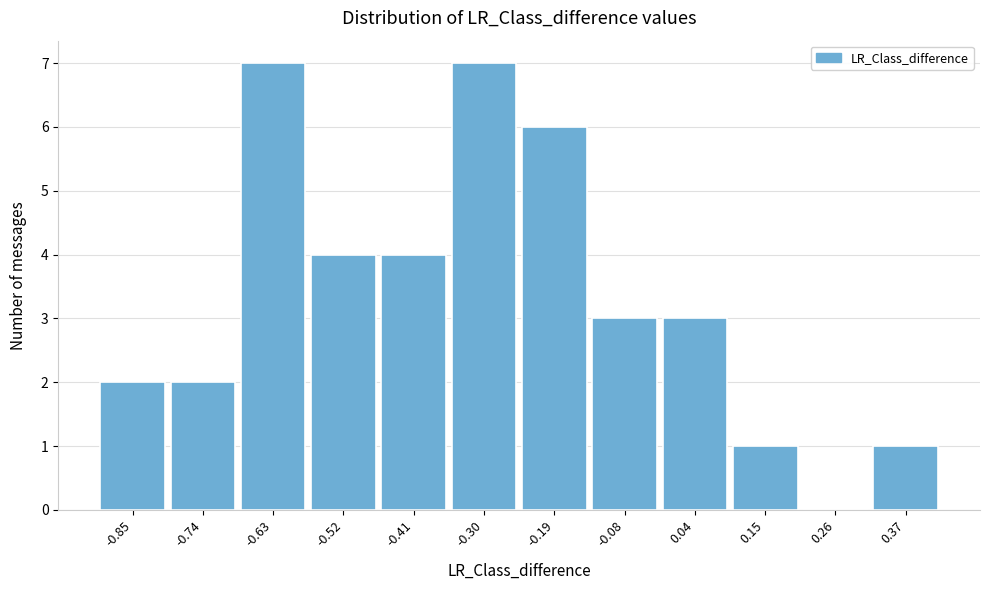

Reading right to left, extract all data points from this chart.

0.37=1	0.26=0	0.15=1	0.04=3	-0.08=3	-0.19=6	-0.30=7	-0.41=4	-0.52=4	-0.63=7	-0.74=2	-0.85=2